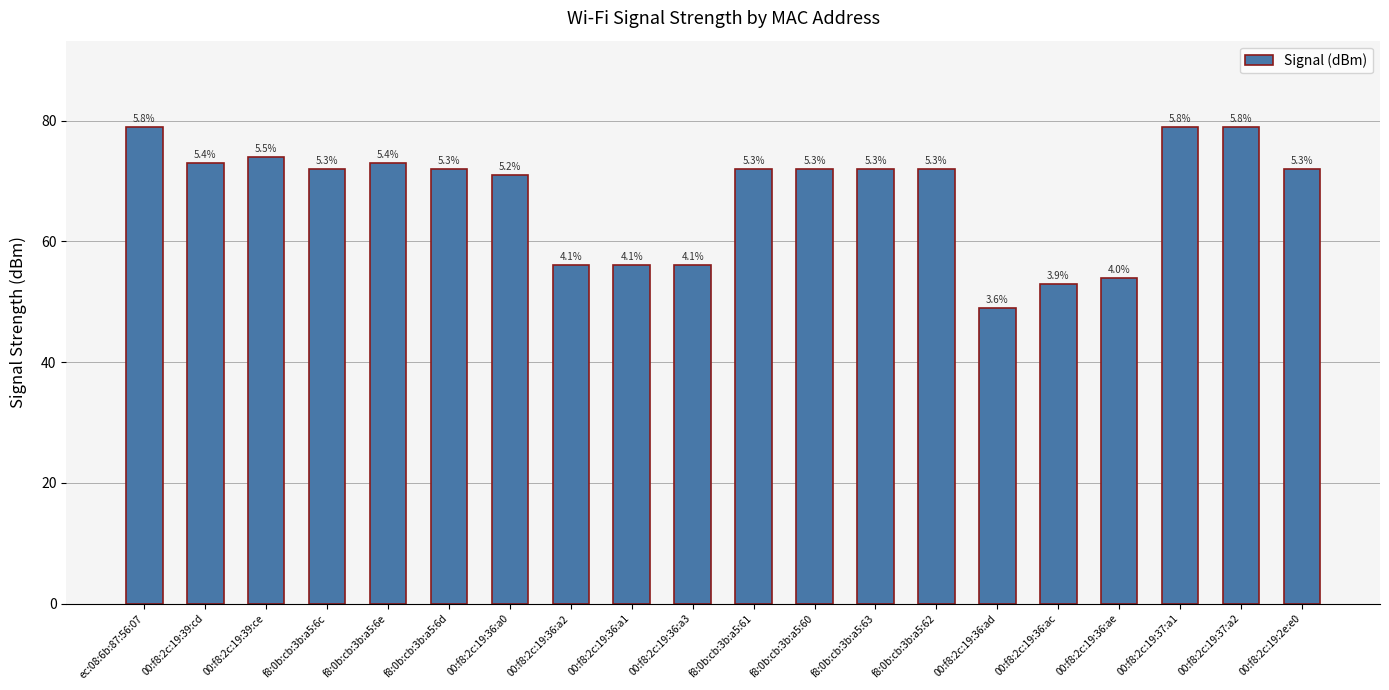

What is the average value?

68